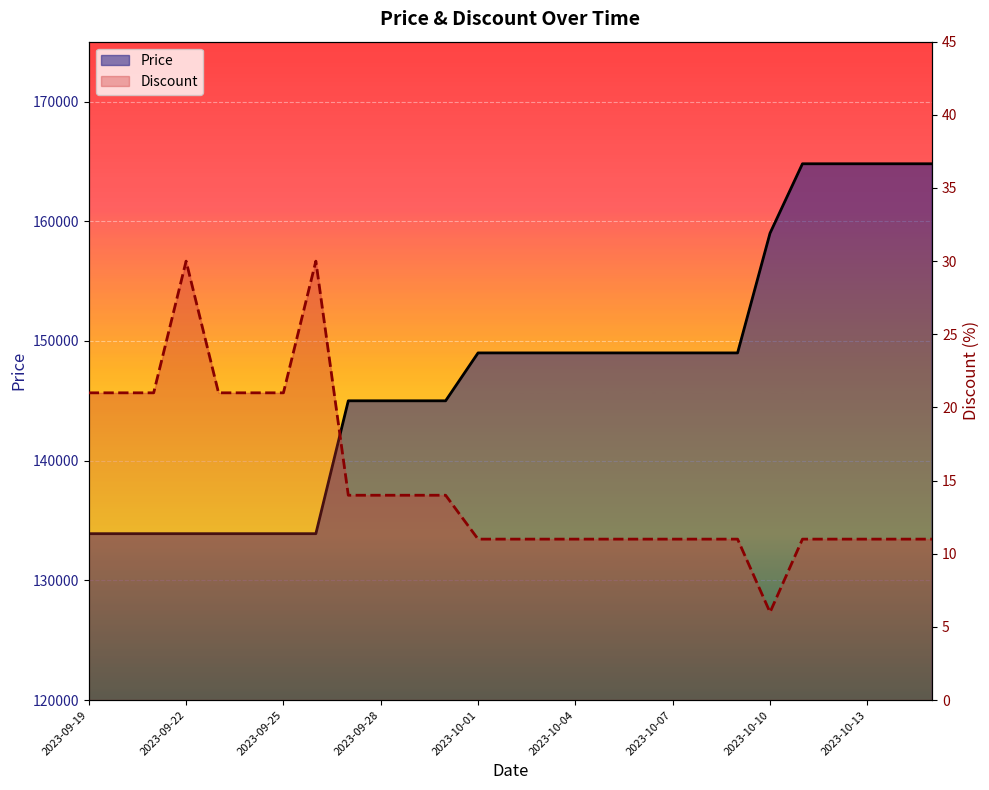

What is the sum of all Price values?

3975200